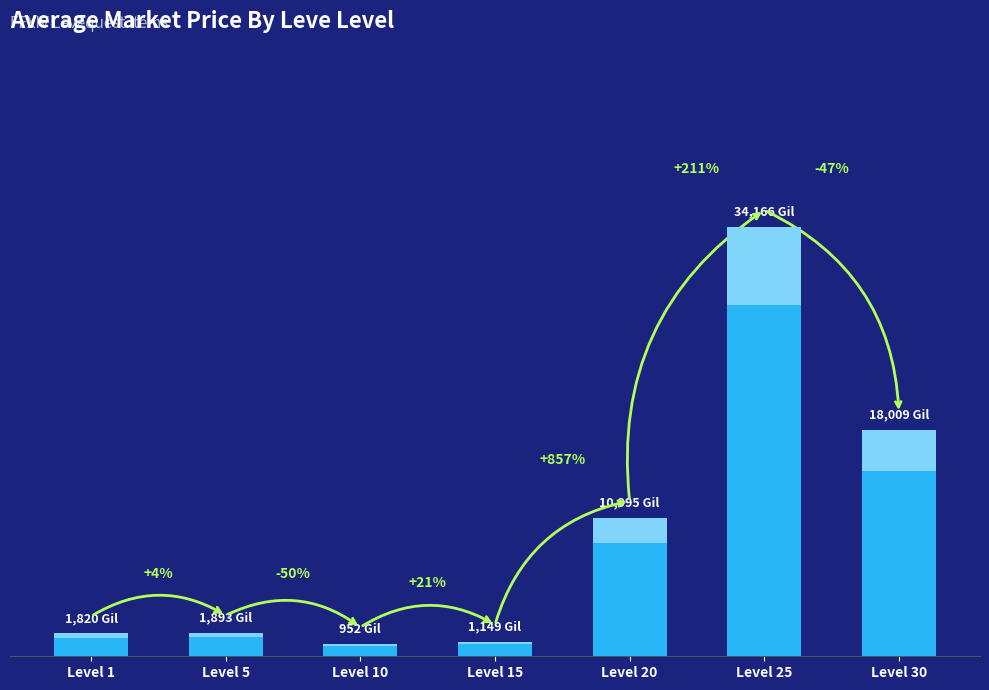

The value at Level 5 is 1893. True or false?

True